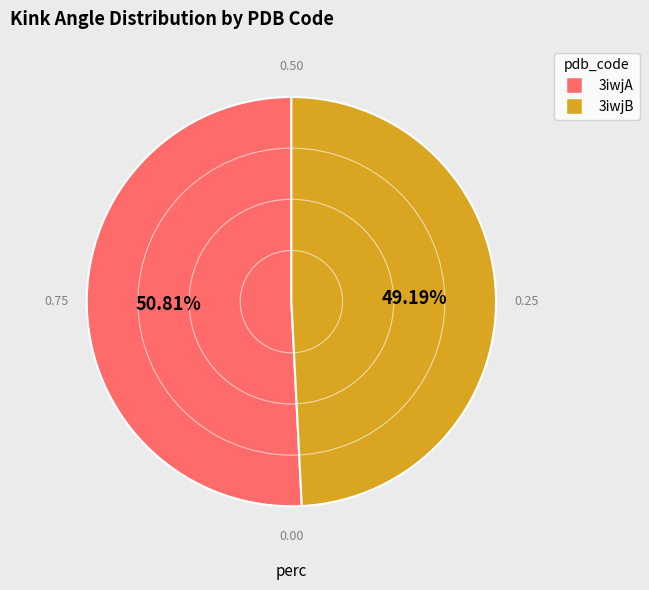

Which category has the biggest portion of the pie?

3iwjA